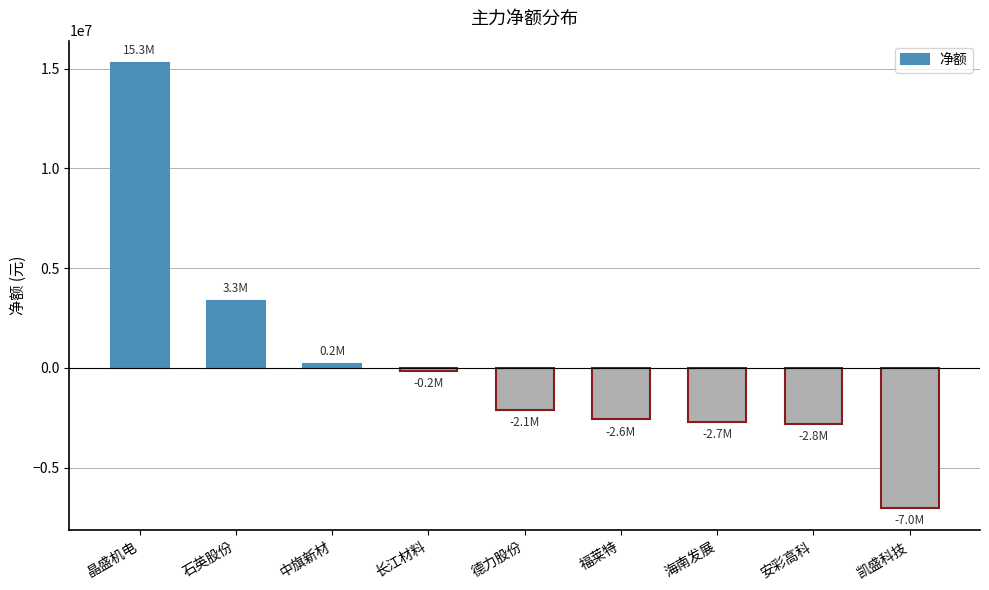

What is the change in value from 晶盛机电 to 德力股份?

-17382829